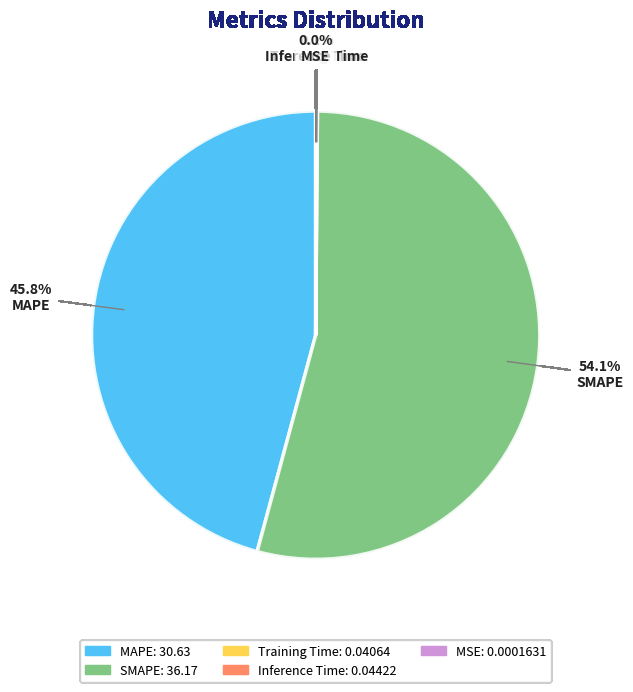

How much of the chart is everything except MAPE?

54.2%